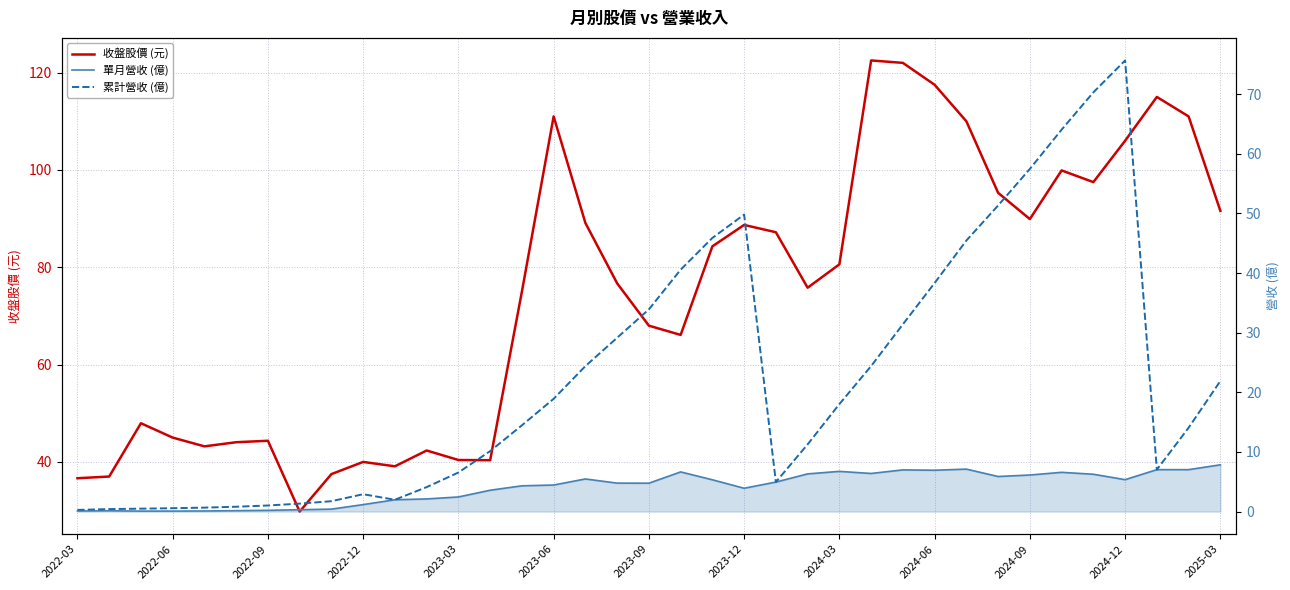

True or false: 累計營收 (億) has more than 2 points higher than both neighbors.

True